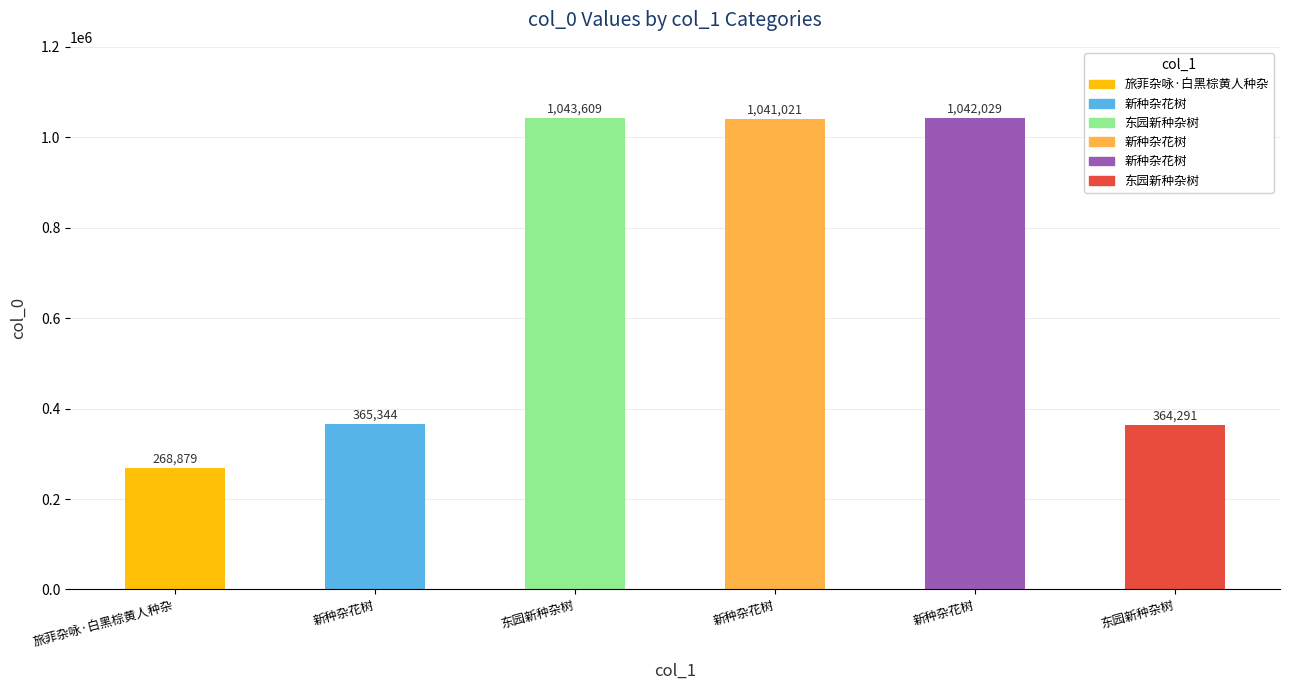

What is the difference between the values at 旅菲杂咏·白黑棕黄人种杂 and 东园新种杂树?

95412